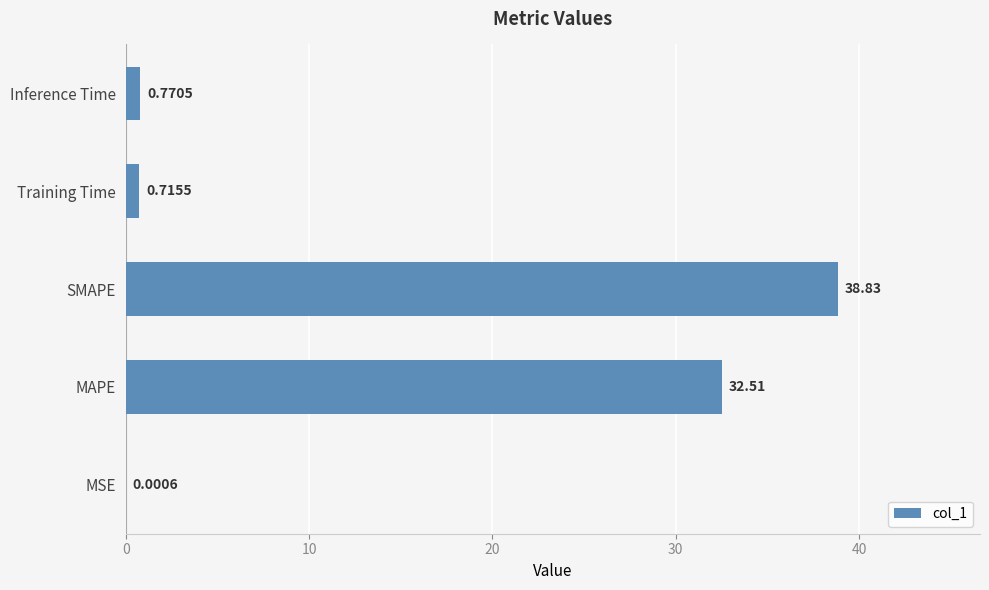

How many categories are shown in the chart?

5